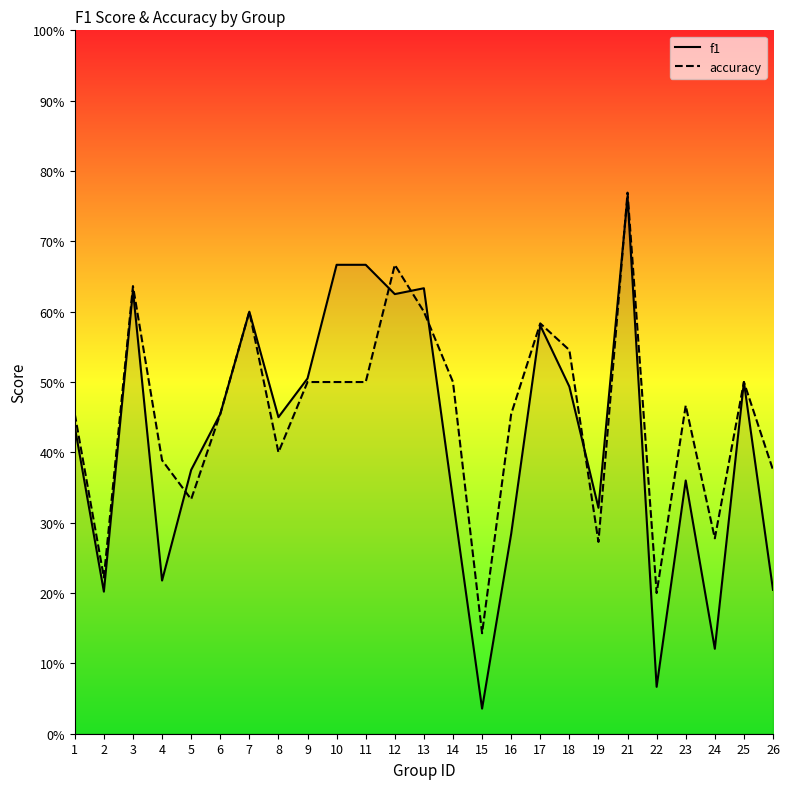

Count the accuracy values in the range 0 to 1.

25